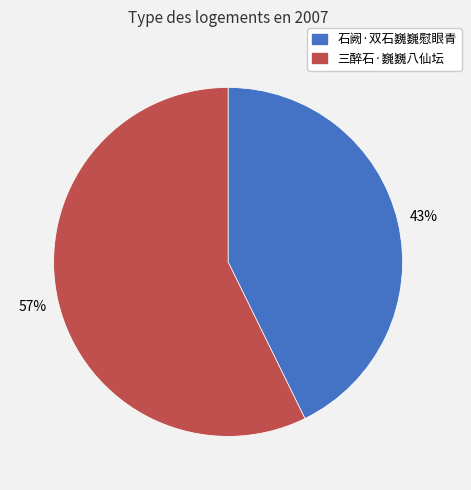

To the nearest percent, what is the average slice percentage?

50%